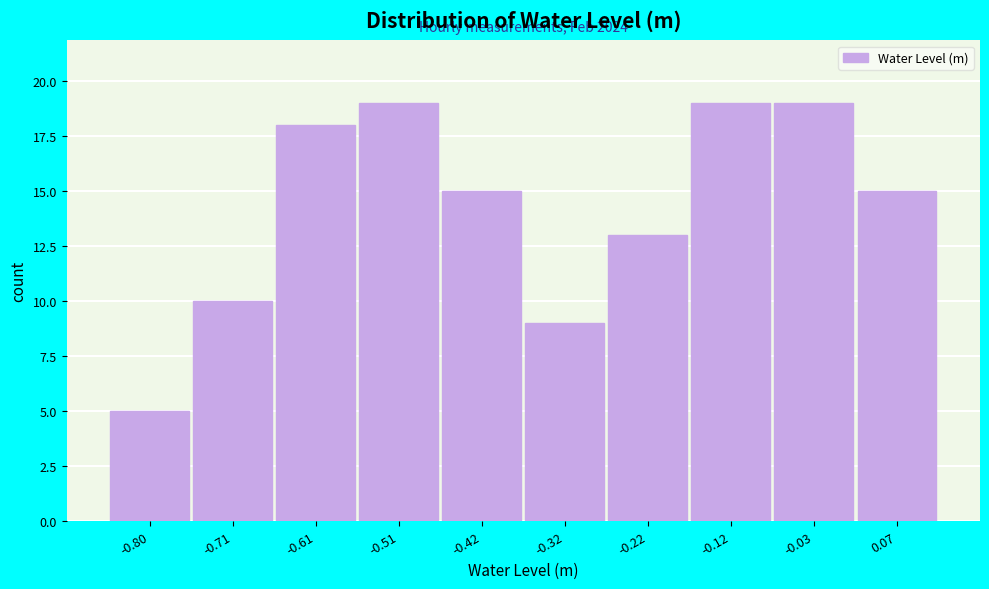

Reading left to right, list all the values displayed in this chart.

-0.80=5	-0.71=10	-0.61=18	-0.51=19	-0.42=15	-0.32=9	-0.22=13	-0.12=19	-0.03=19	0.07=15